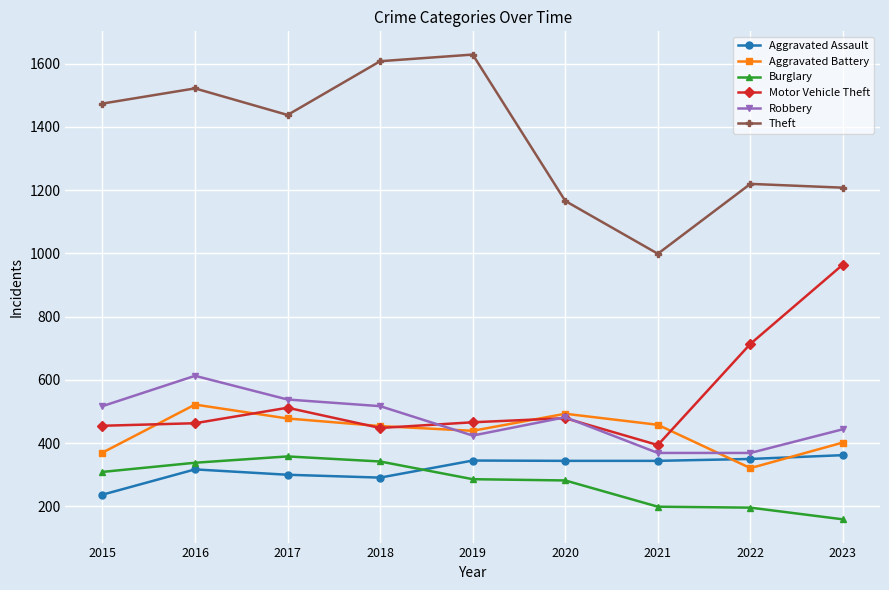

Is it true that Robbery equals 424 at 2019?

True